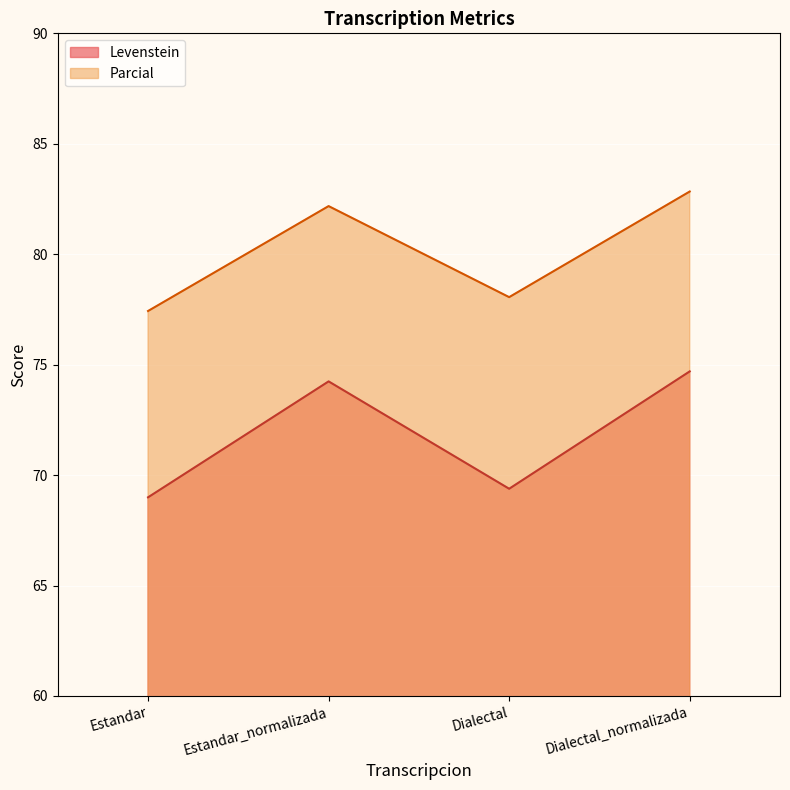

What is the difference between the Parcial values at Dialectal_normalizada and Estandar?

5.4